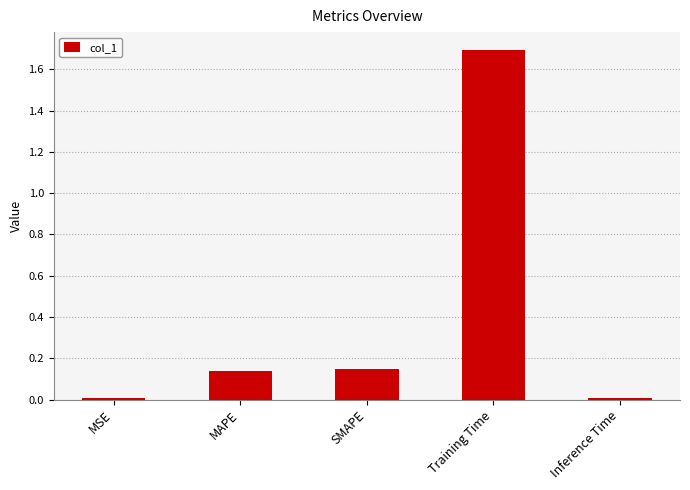

Count the number of categories in the chart.

5